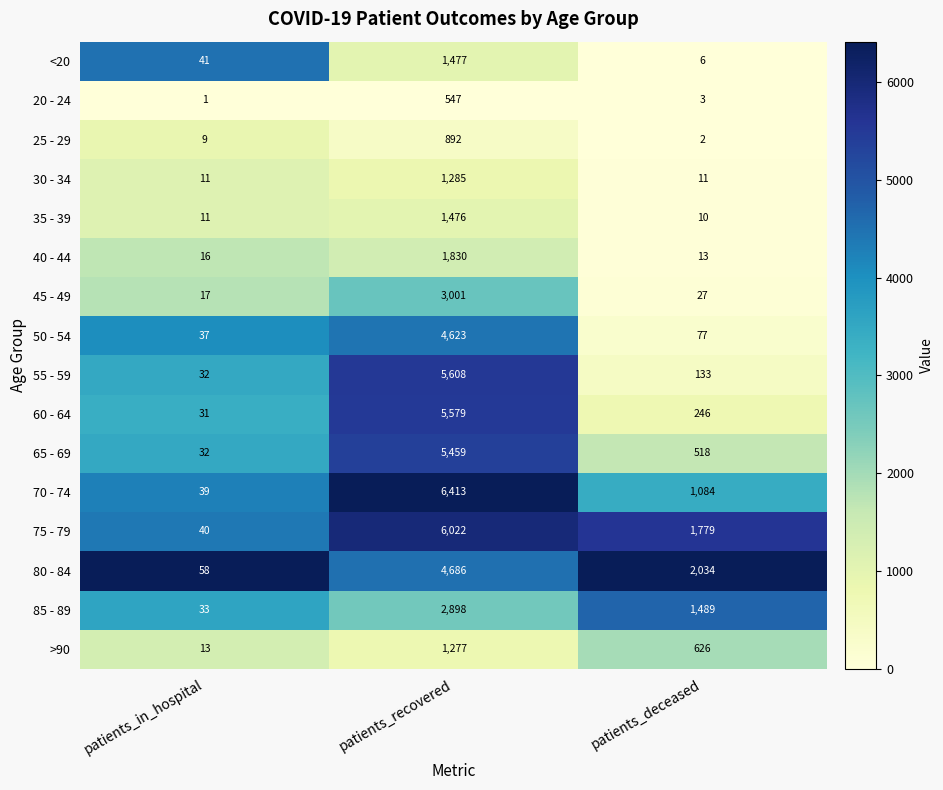

What is the total value across all series at patients_recovered?

53073